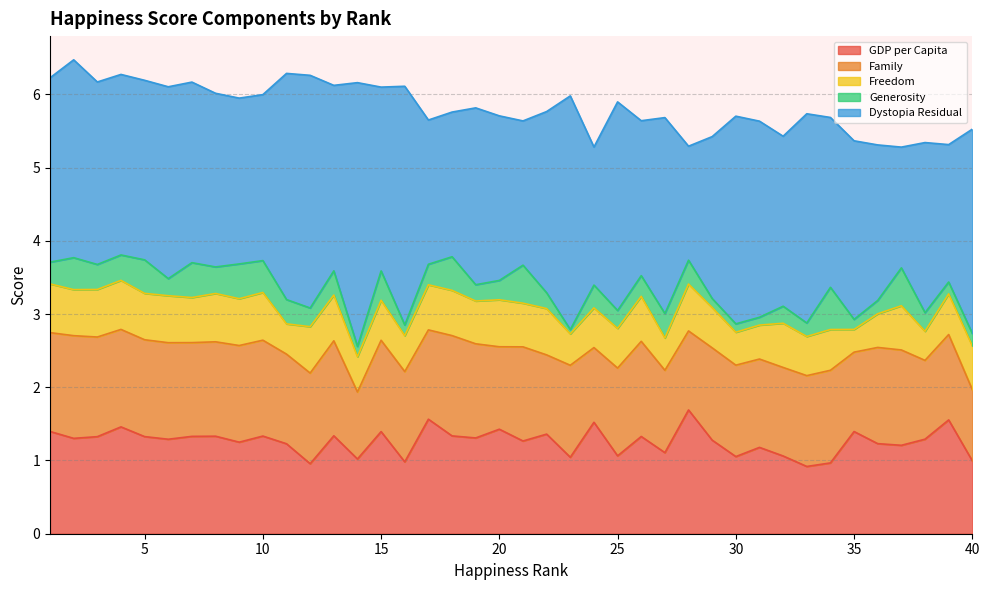

What is the value of the Freedom point at the 18th from the left?

0.6